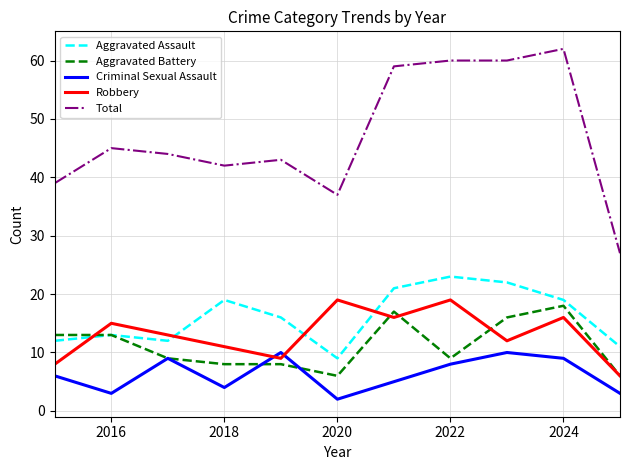

Which series has the largest total across all categories?

Total